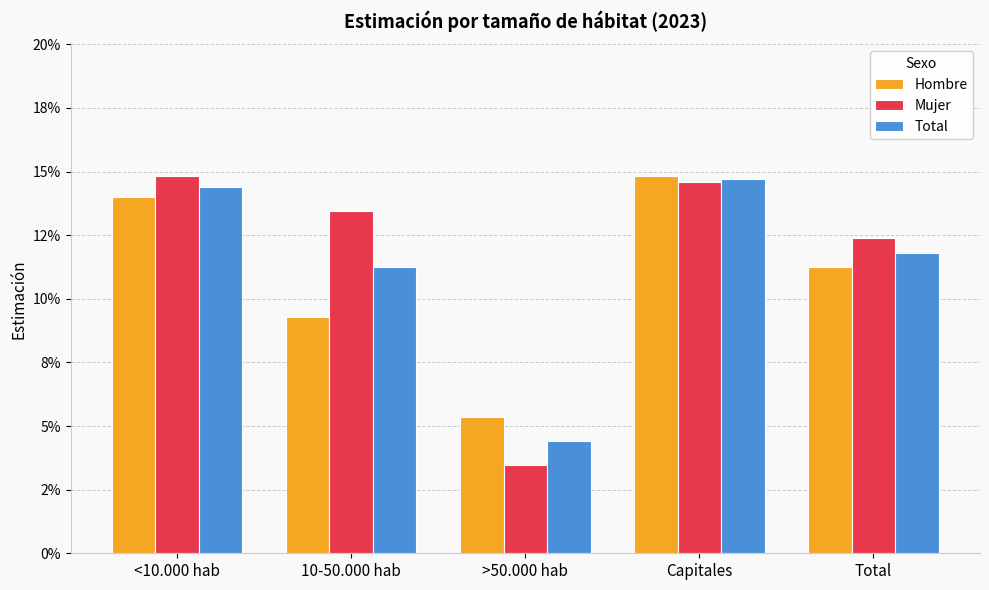

What are all the series names shown in the legend?

Hombre, Mujer, Total